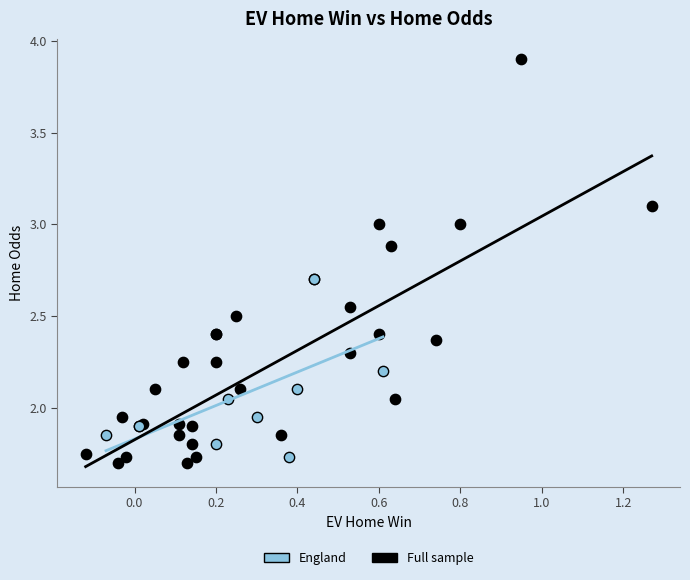

Which series has the largest Y range (max minus min)?

Full sample